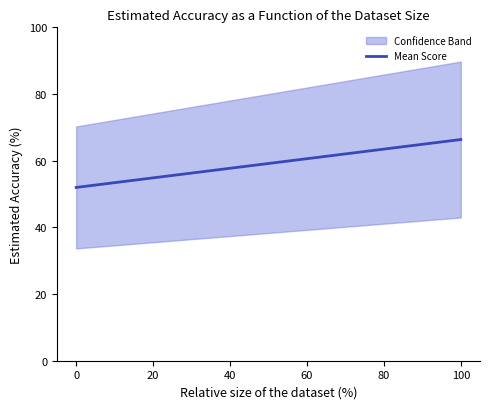

Between 100 and 0, which is larger?

100